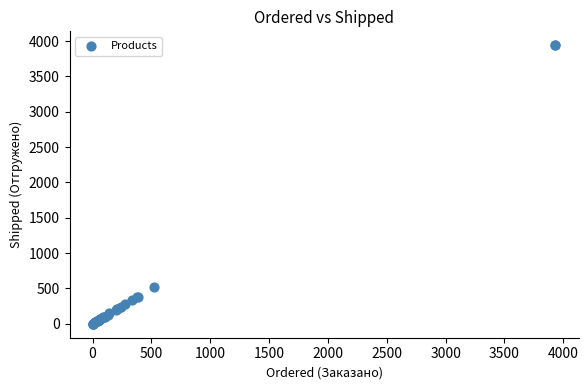

What Y value in the scatter plot is closest to 1970?

515.0